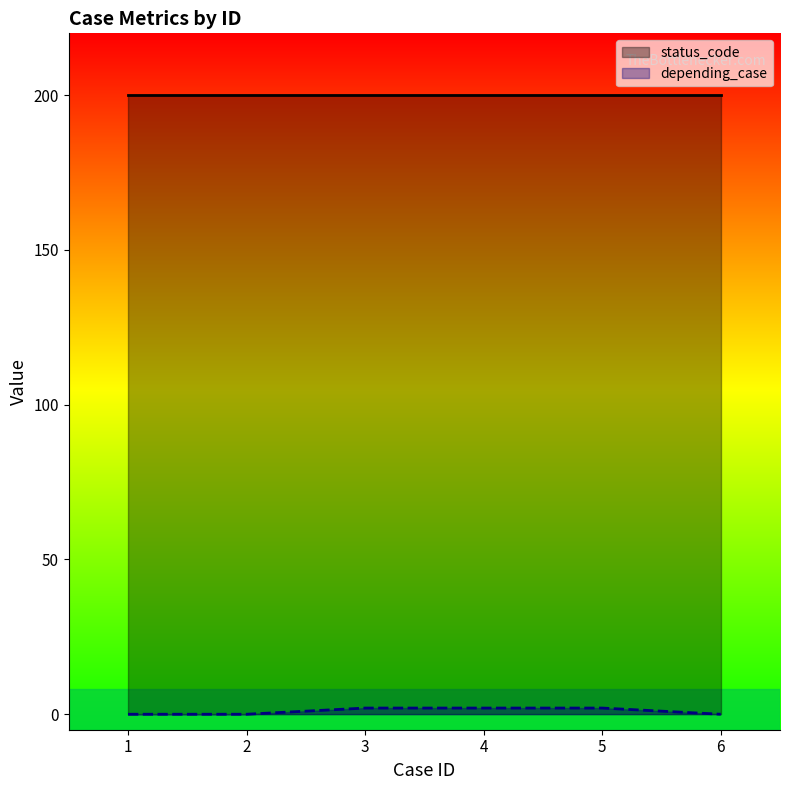

How many positive values are there?

3